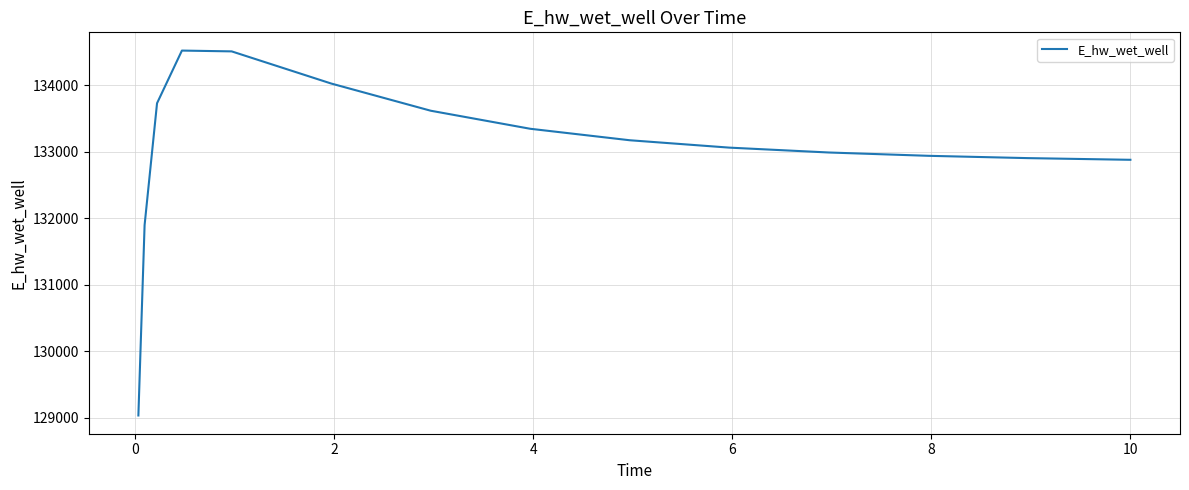

What is the smallest value displayed?

129031.1